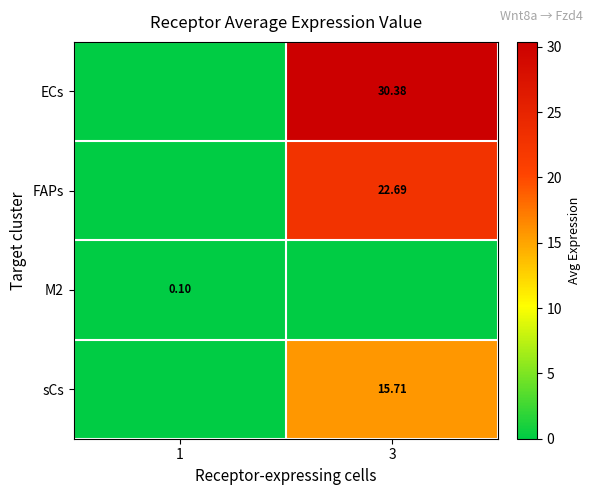

The M2 series shows 0.0 at 1. True or false?

False